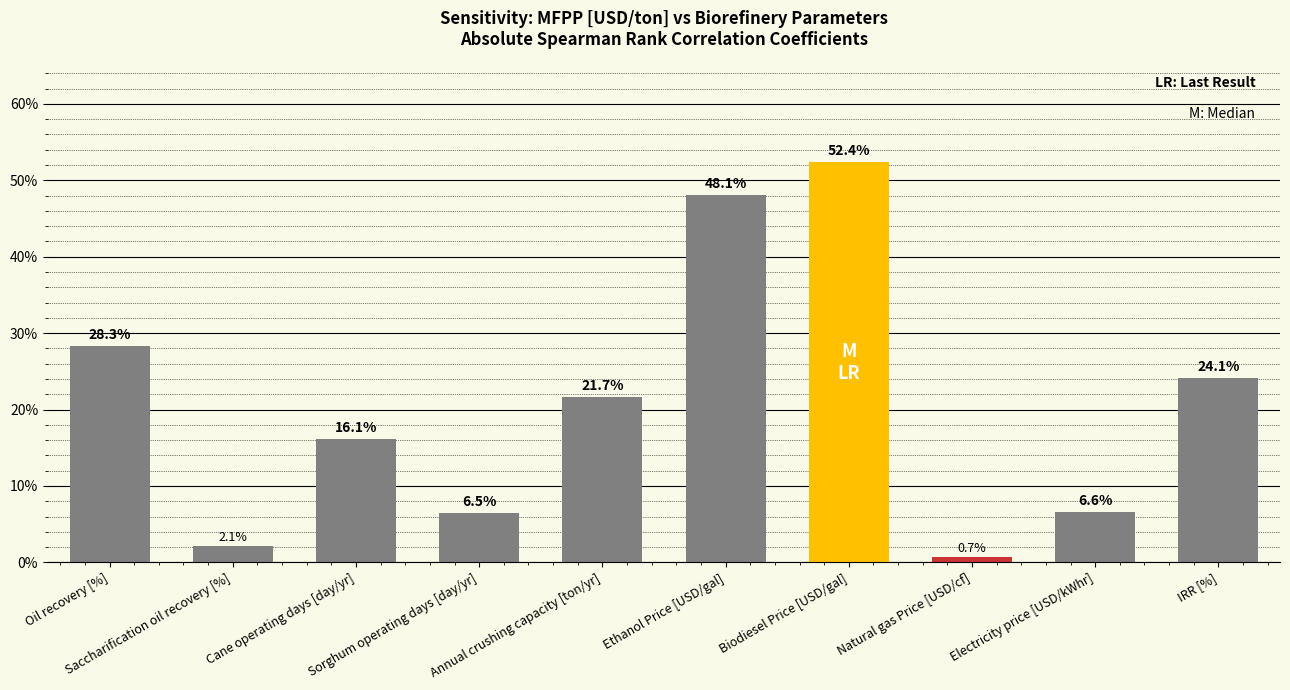

True or false: the data shows 0.1 at IRR [%].

False